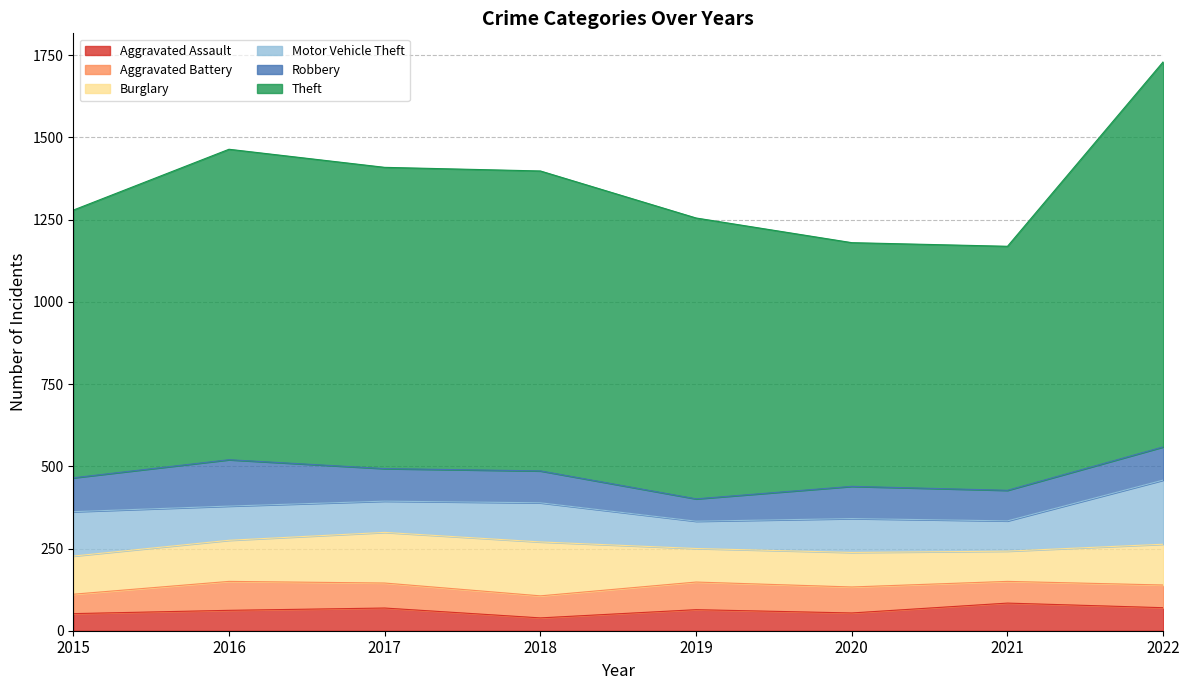

What are all the series names shown in the legend?

Aggravated Assault, Aggravated Battery, Burglary, Motor Vehicle Theft, Robbery, Theft